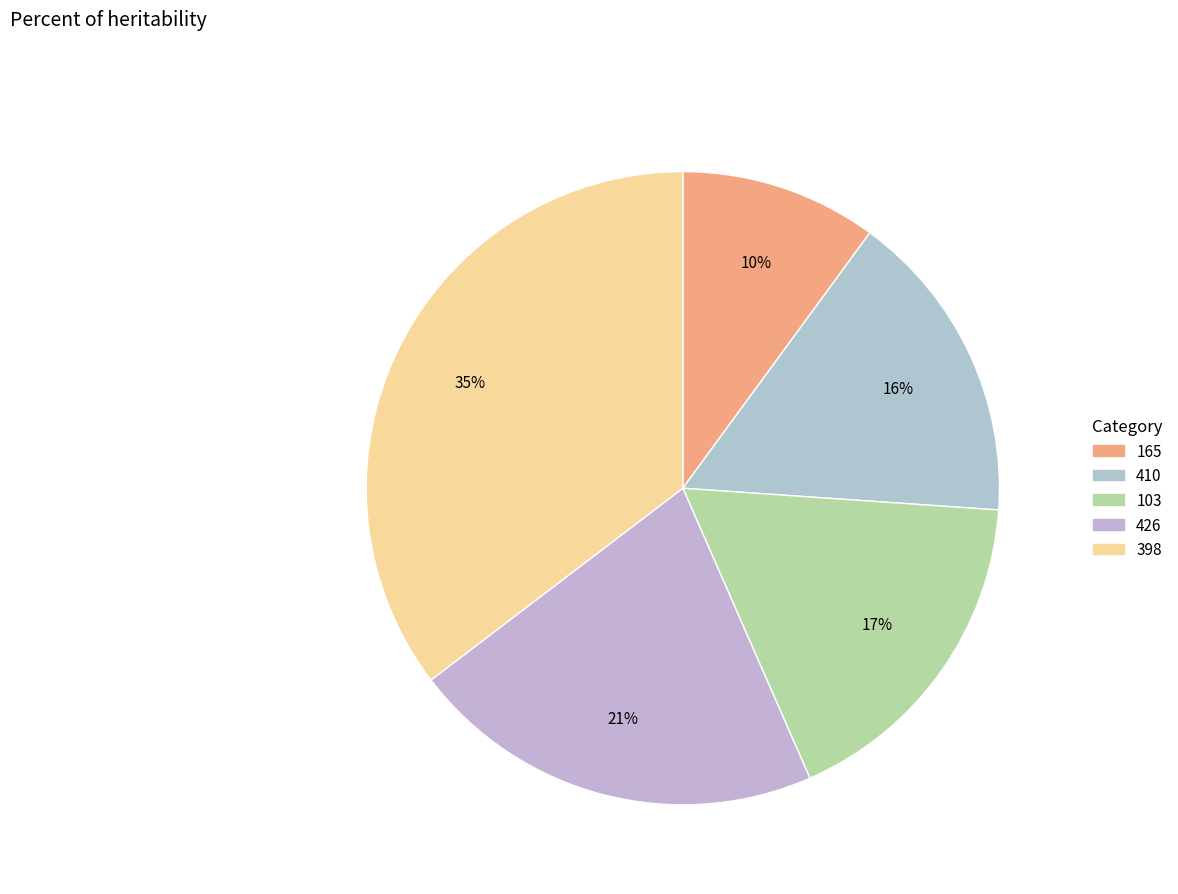

Is 398 the majority of the pie?

No